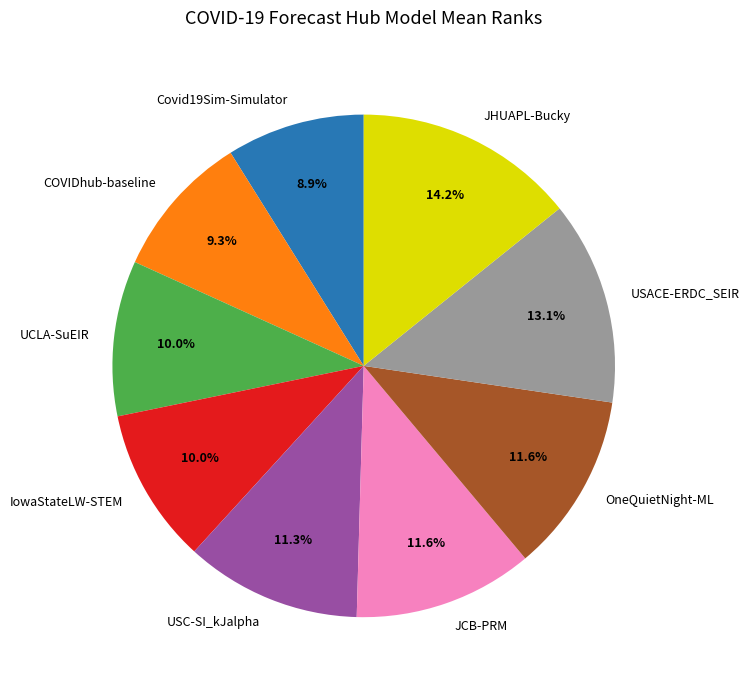

Does any single category account for the majority?

No